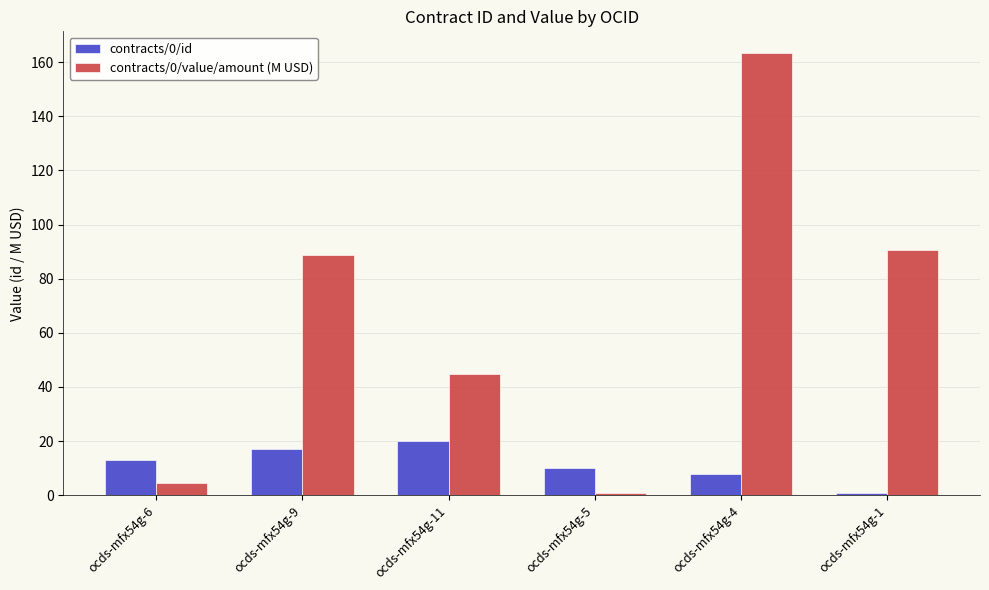

What is the difference between the maximum and minimum values in the contracts/0/value/amount (M USD) series?

162.3